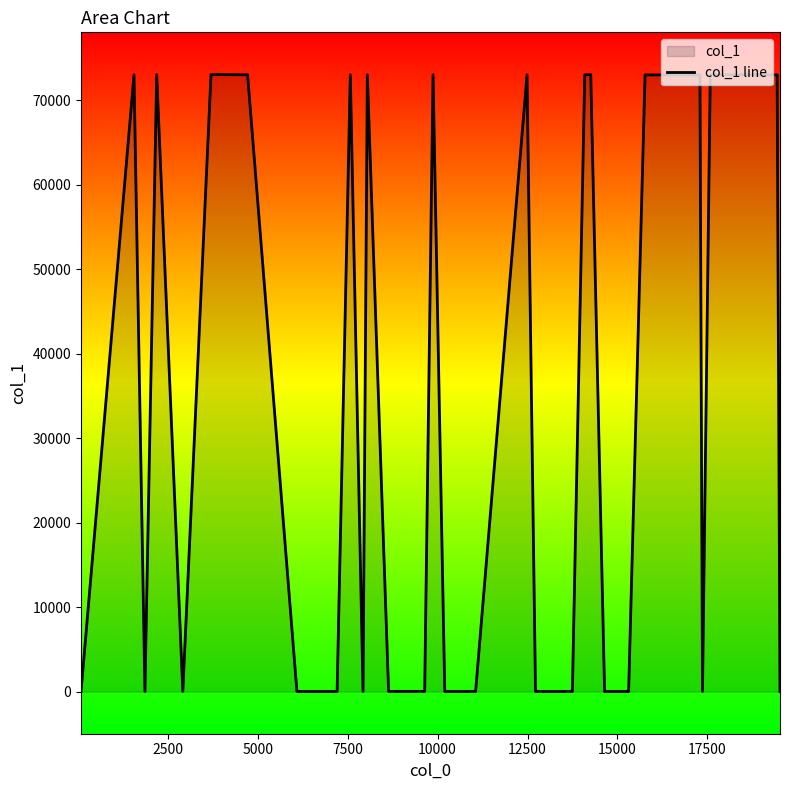

What is the difference between the maximum and minimum values?

73011